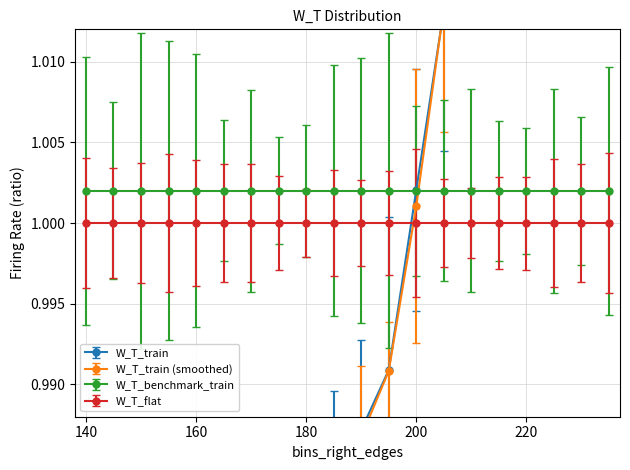

Which has a higher value, 230 or 180?

230